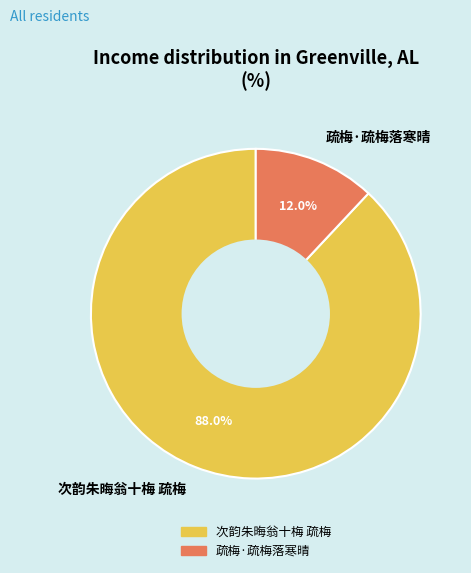

Does 疏梅·疏梅落寒晴 represent more than half of the total?

No